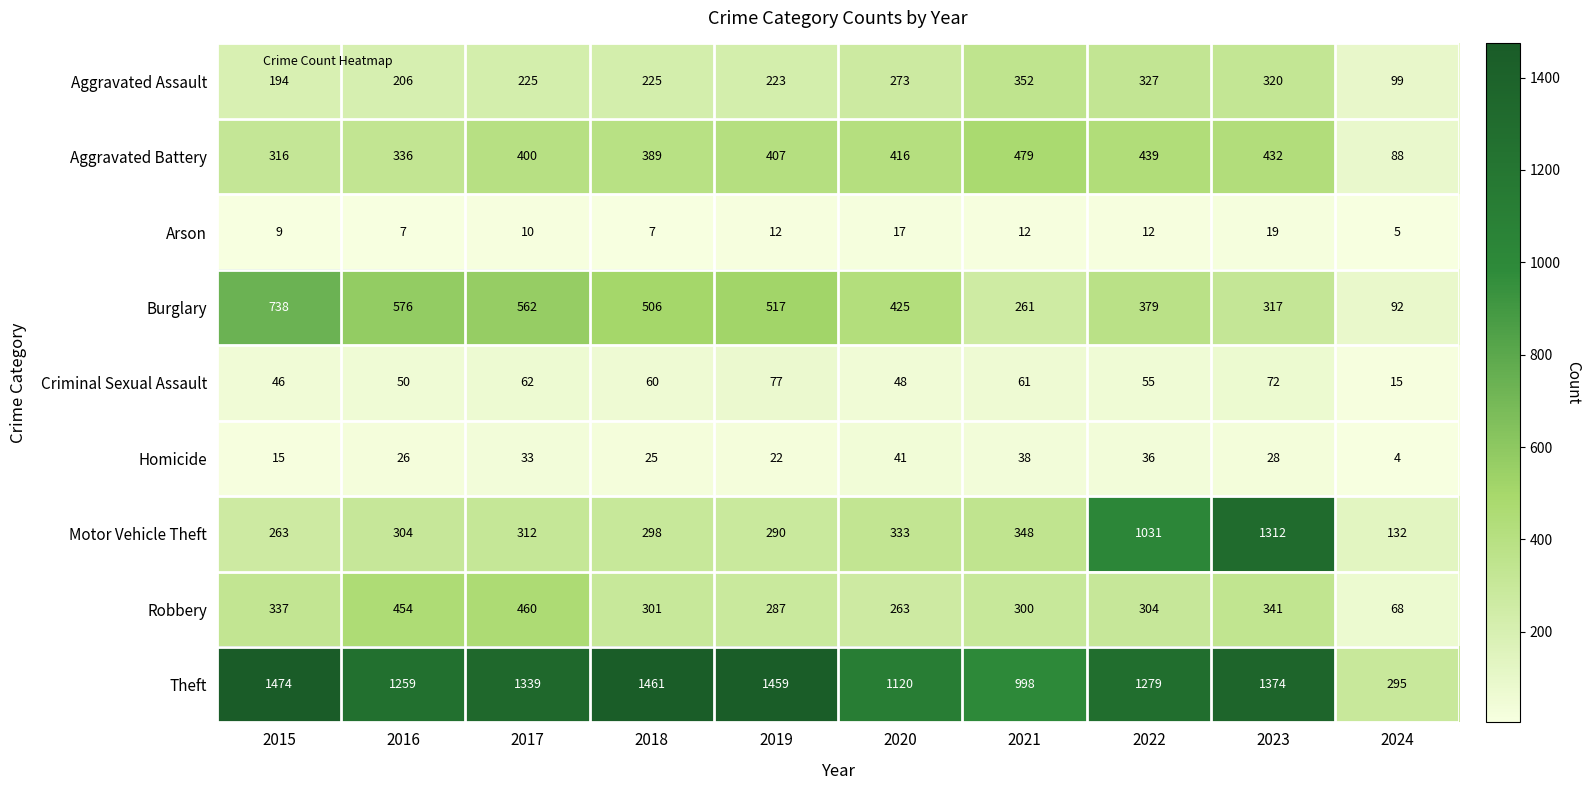

What is the minimum value for Criminal Sexual Assault?

15